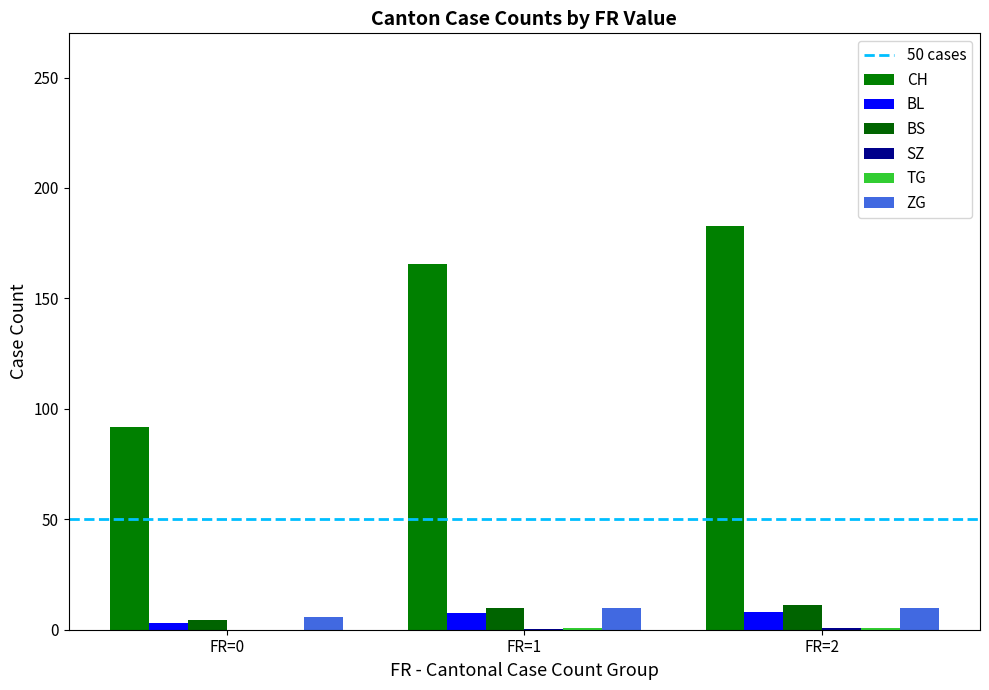

Which series has the widest spread of values?

CH